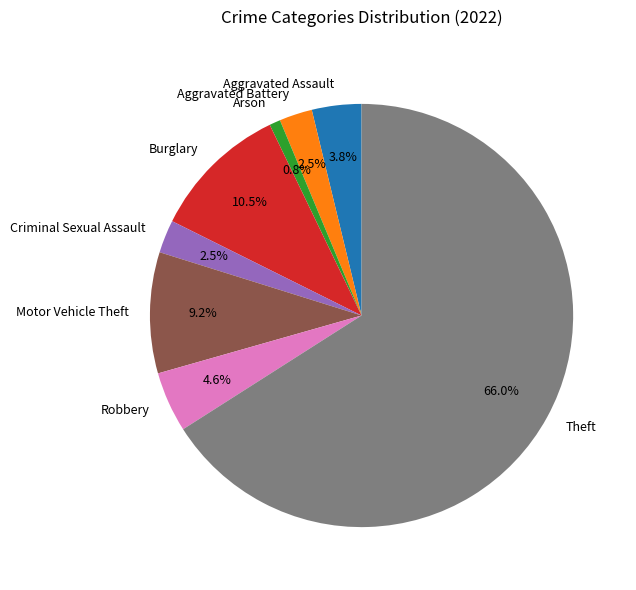

Is it true that Arson is 11% of the pie?

False